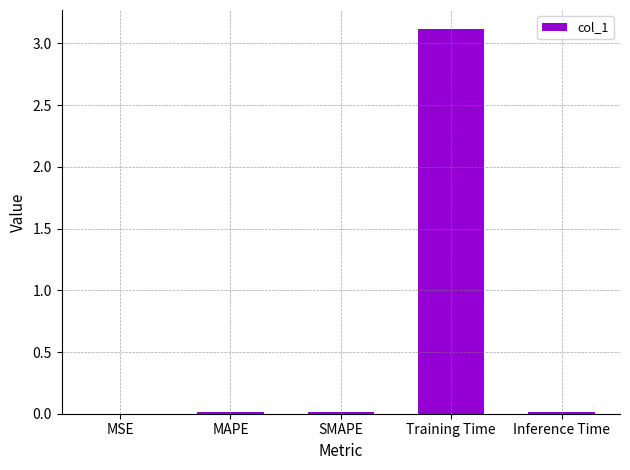

What is the sum of all values?

3.2